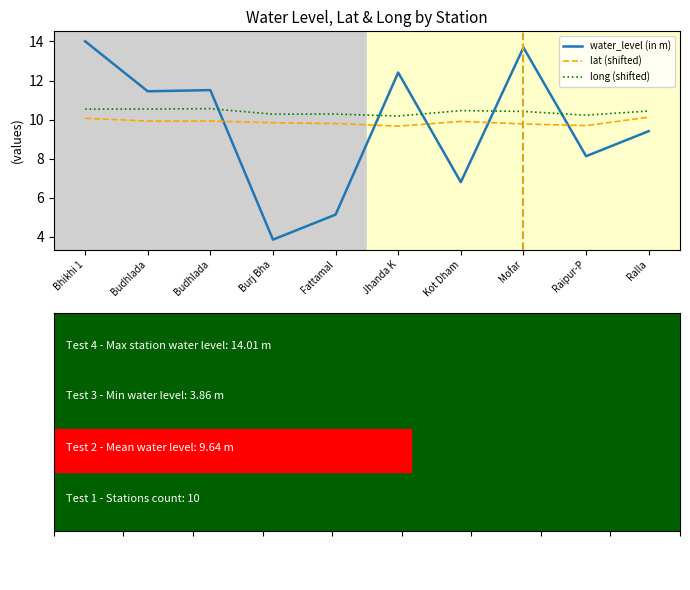

What are all the series names shown in the legend?

water_level (in m), lat (shifted), long (shifted)